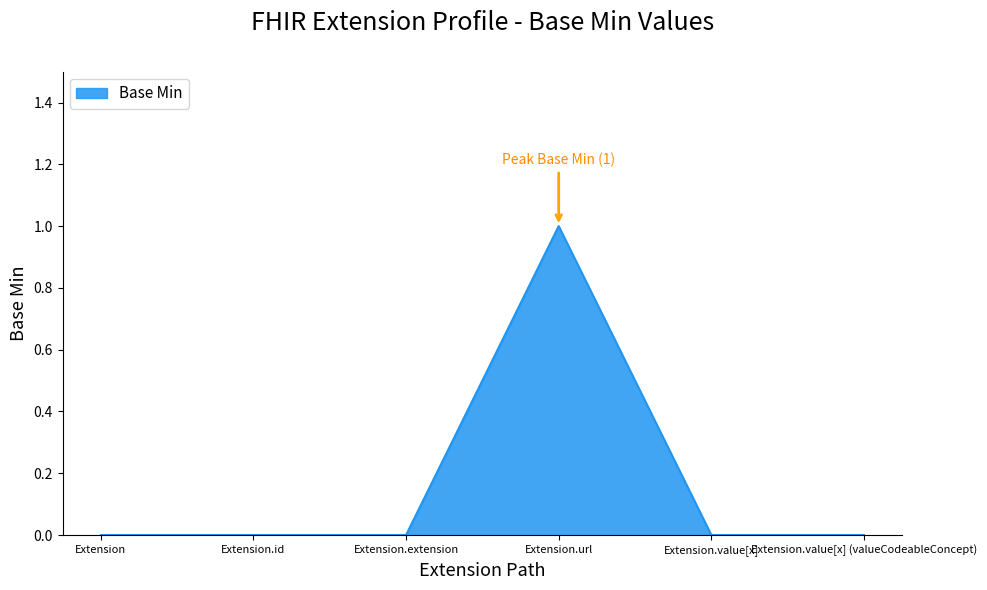

What is the difference between the values at Extension.extension and Extension.url?

1